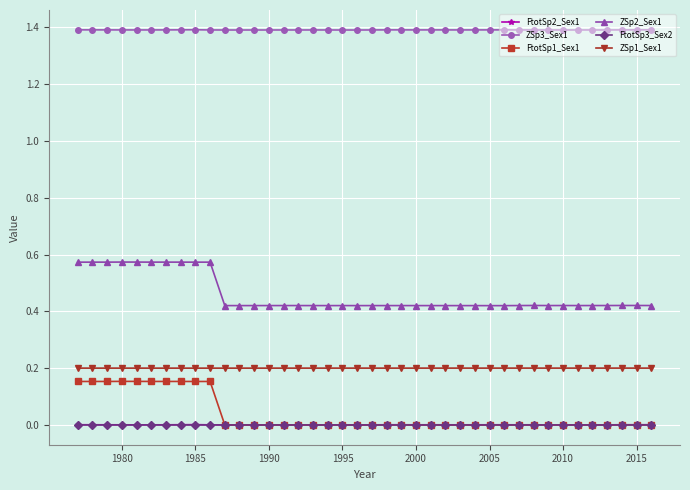

Which series has the largest total across all categories?

ZSp3_Sex1